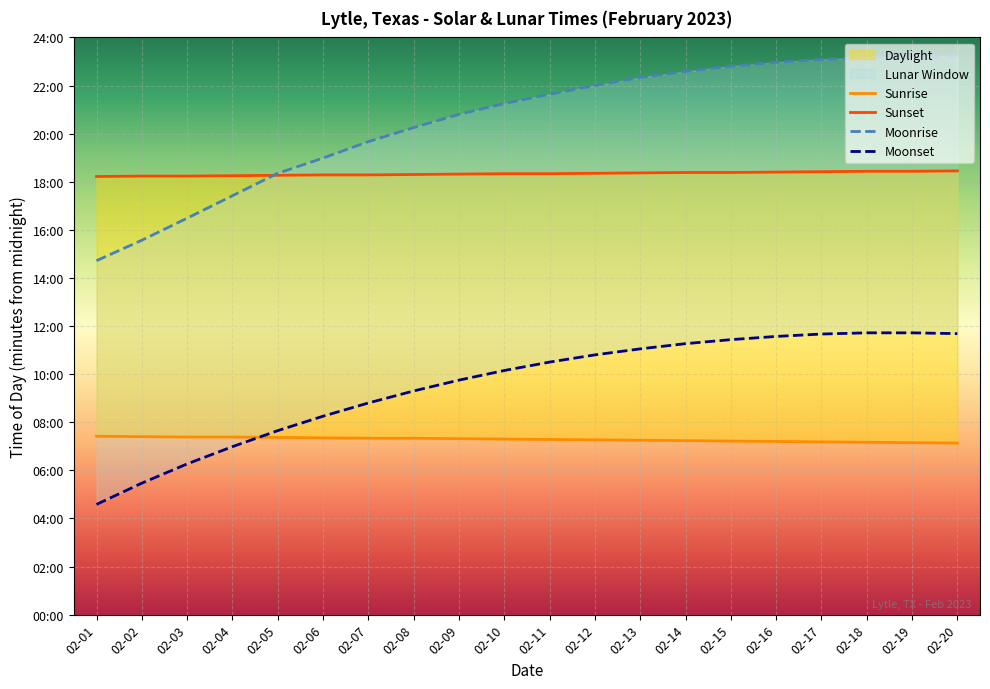

Is this an area chart (filled region under the line)?

No